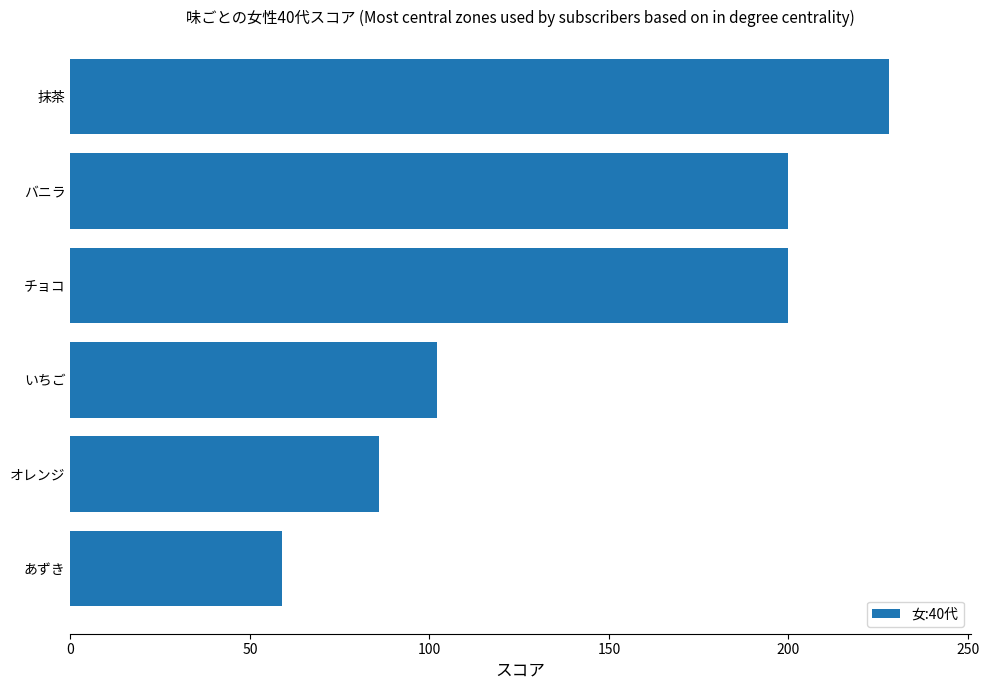

At which label is the value closest to 143?

いちご